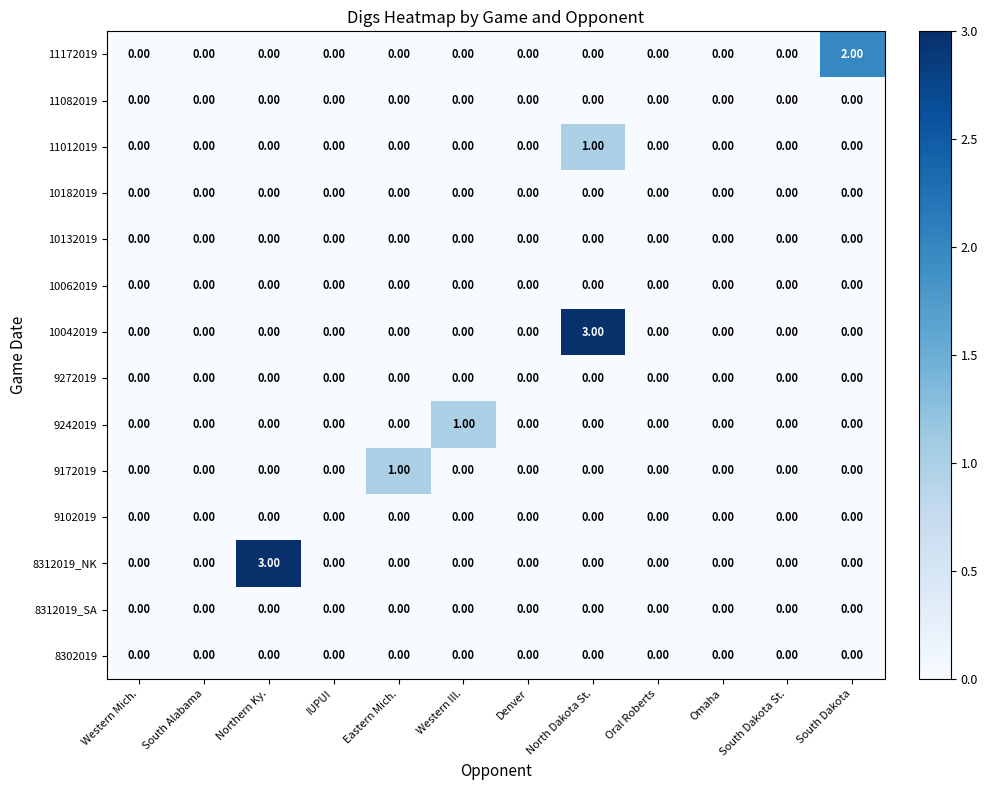

At which category is the sum across all series the highest?

North Dakota St.